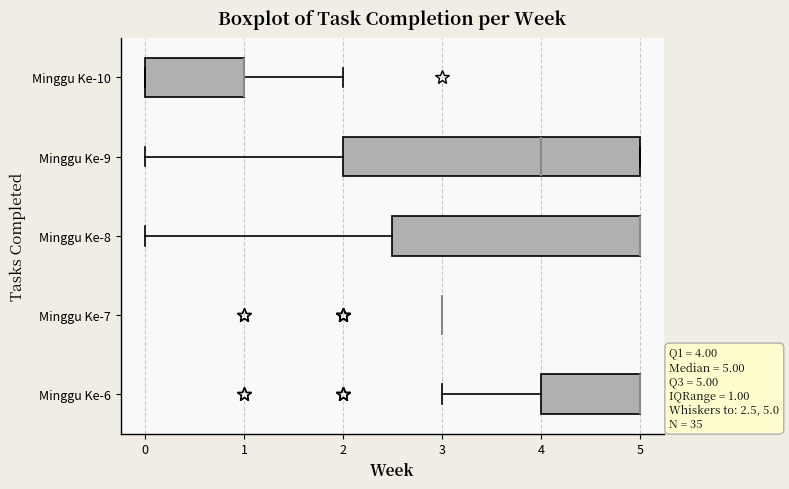

Comparing the boxes themselves (not the whiskers), which one is the widest?

Minggu Ke-9